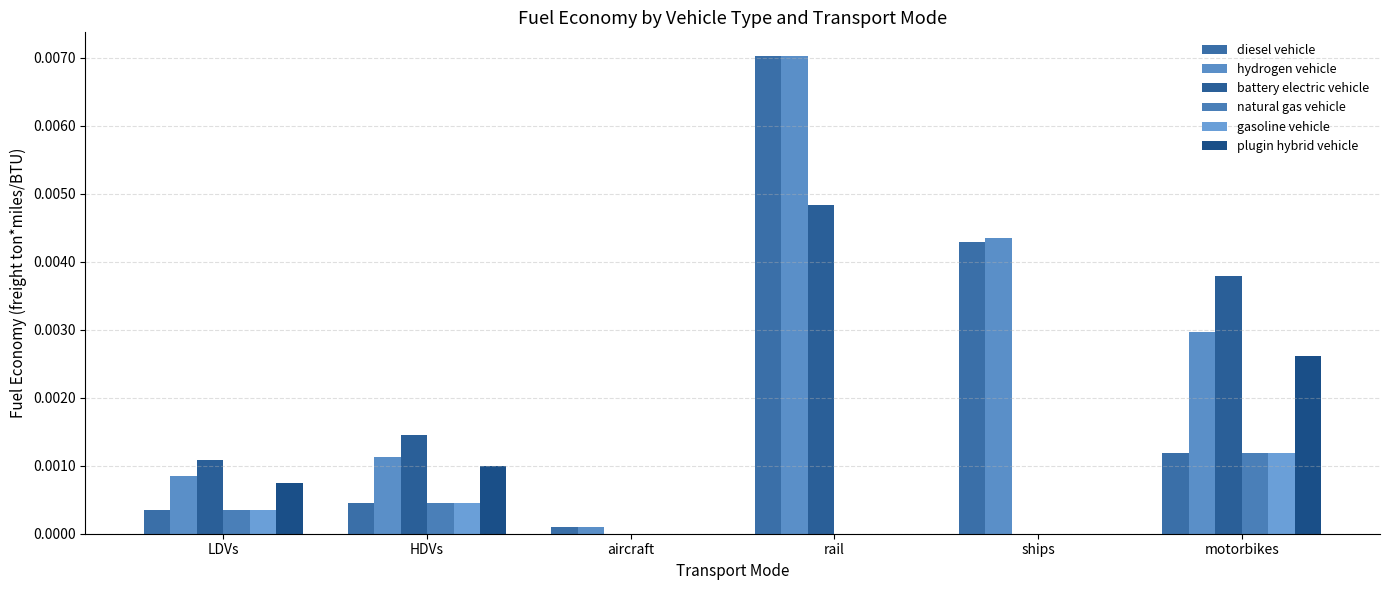

At LDVs, list the series in order from smallest to largest.

diesel vehicle, natural gas vehicle, gasoline vehicle, plugin hybrid vehicle, hydrogen vehicle, battery electric vehicle